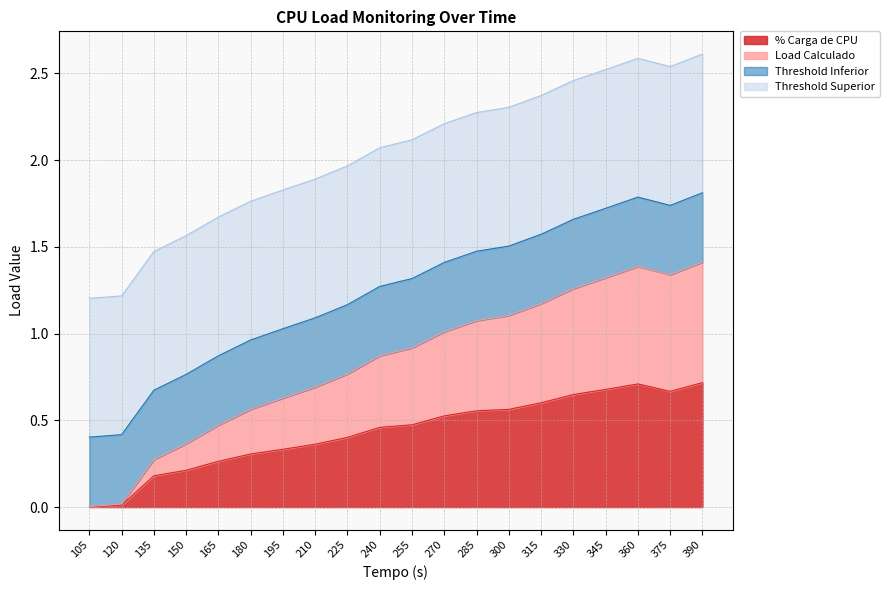

List the labels in order of Load Calculado value, smallest first.

105, 120, 135, 150, 165, 180, 195, 210, 225, 240, 255, 270, 285, 300, 315, 330, 345, 375, 360, 390